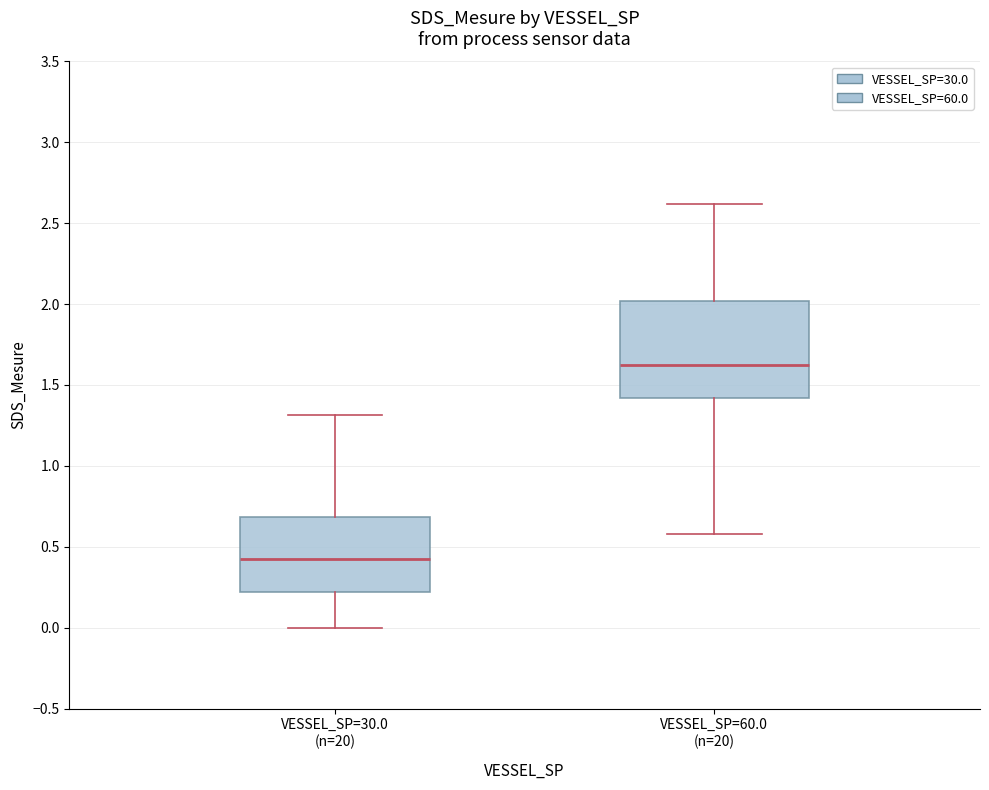

Which box has the highest median line?

VESSEL_SP=60.0 (n=20)